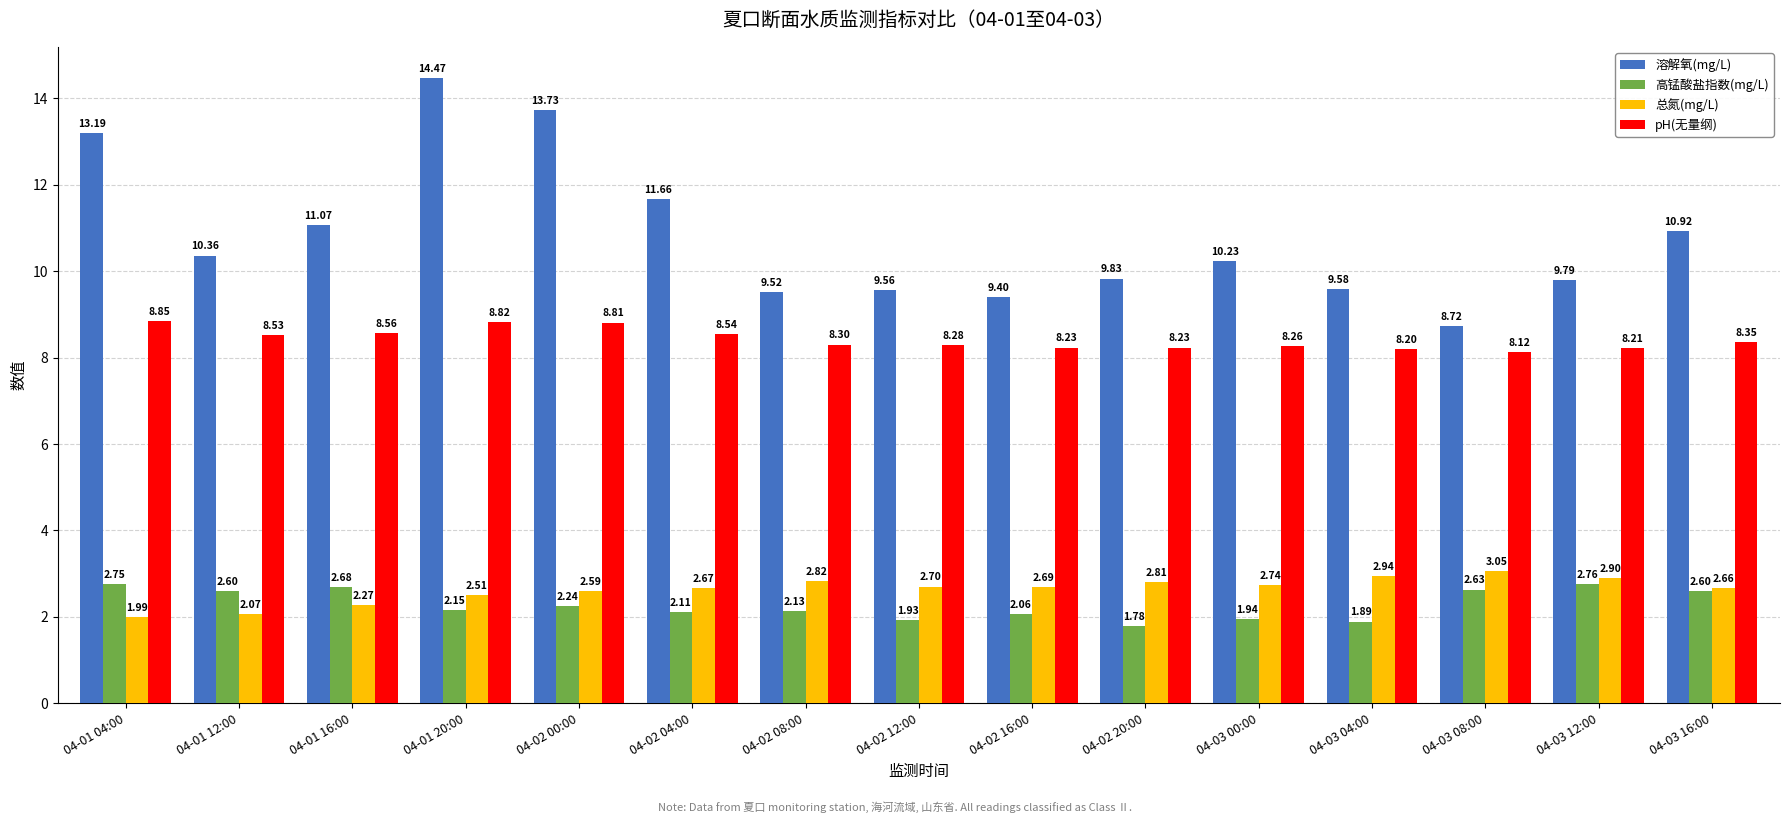

How many data points in 总氮(mg/L) are above 2?

14